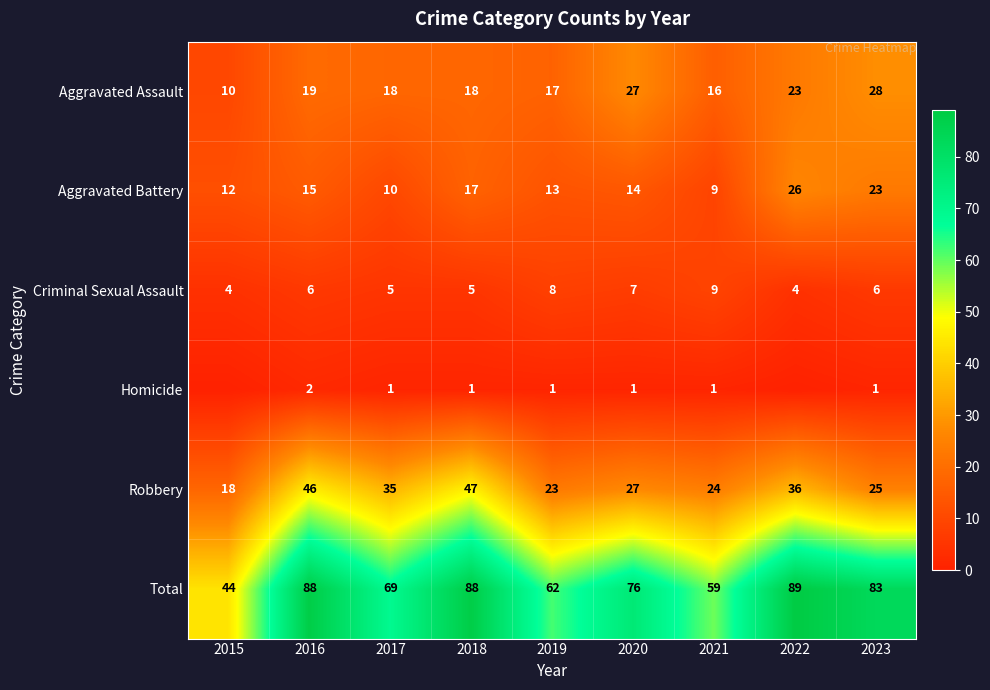

At how many categories does at least one series exceed 20?

9